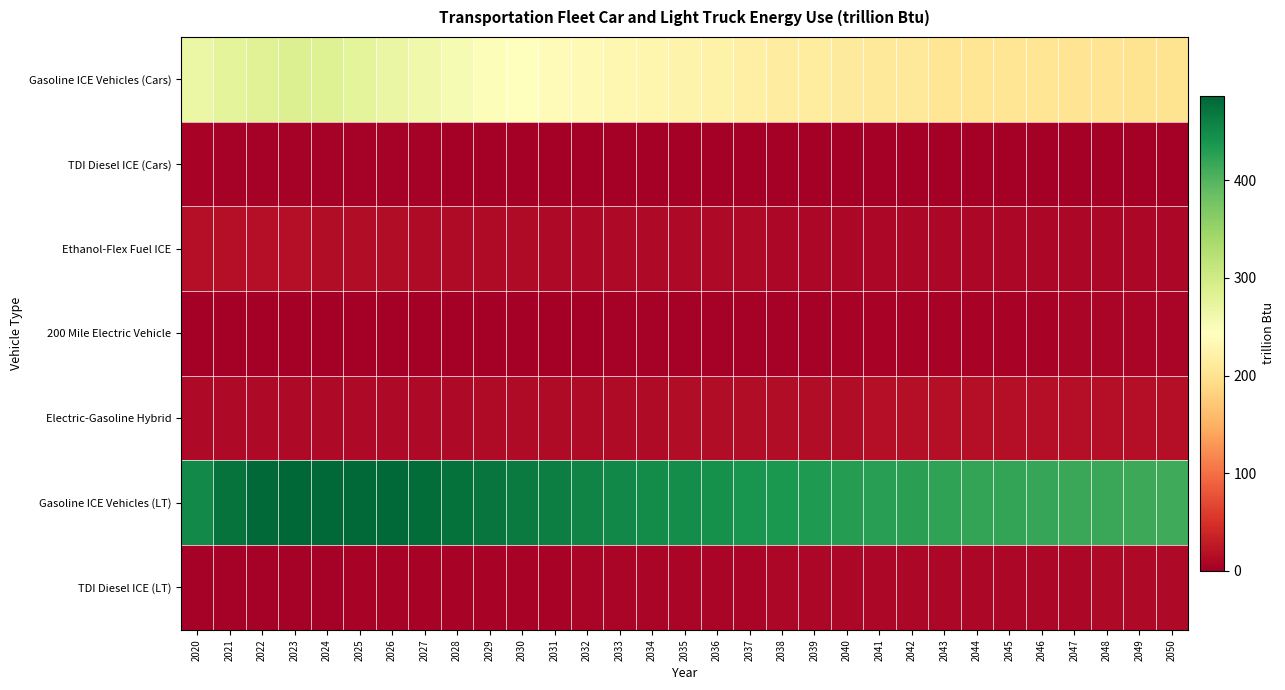

At 2043, list the series in order from smallest to largest.

TDI Diesel ICE (Cars), 200 Mile Electric Vehicle, TDI Diesel ICE (LT), Ethanol-Flex Fuel ICE, Electric-Gasoline Hybrid, Gasoline ICE Vehicles (Cars), Gasoline ICE Vehicles (LT)